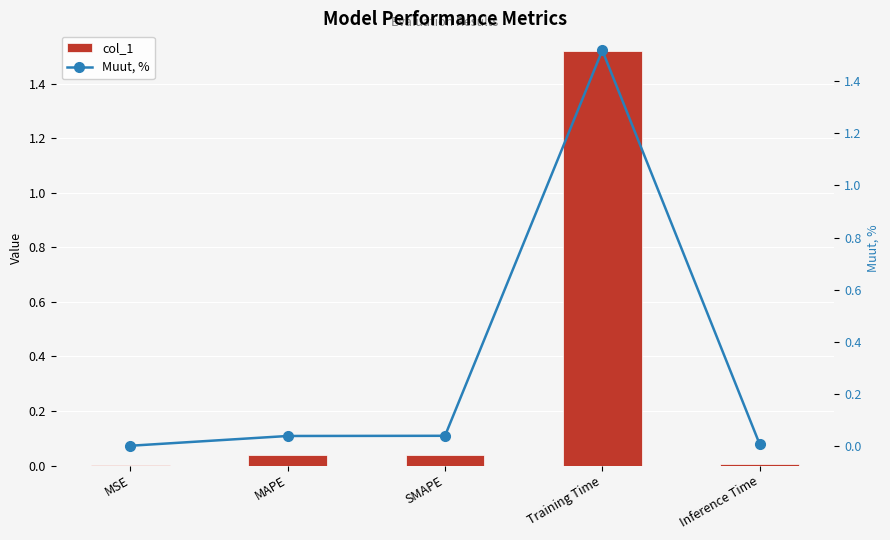

Which series changed the most between SMAPE and Inference Time?

col_1